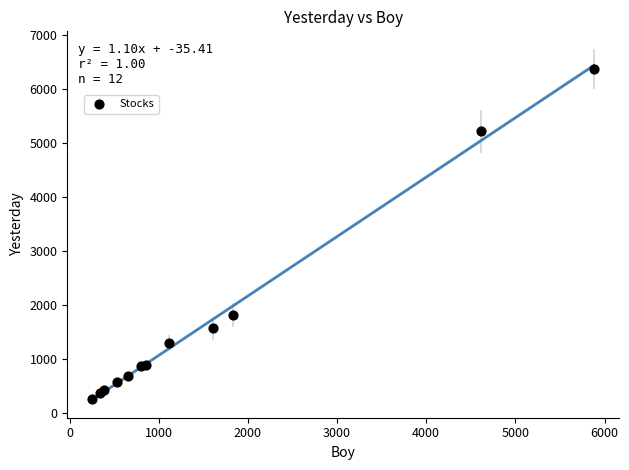

What Y value in the scatter plot is closest to 3316?

1817.0